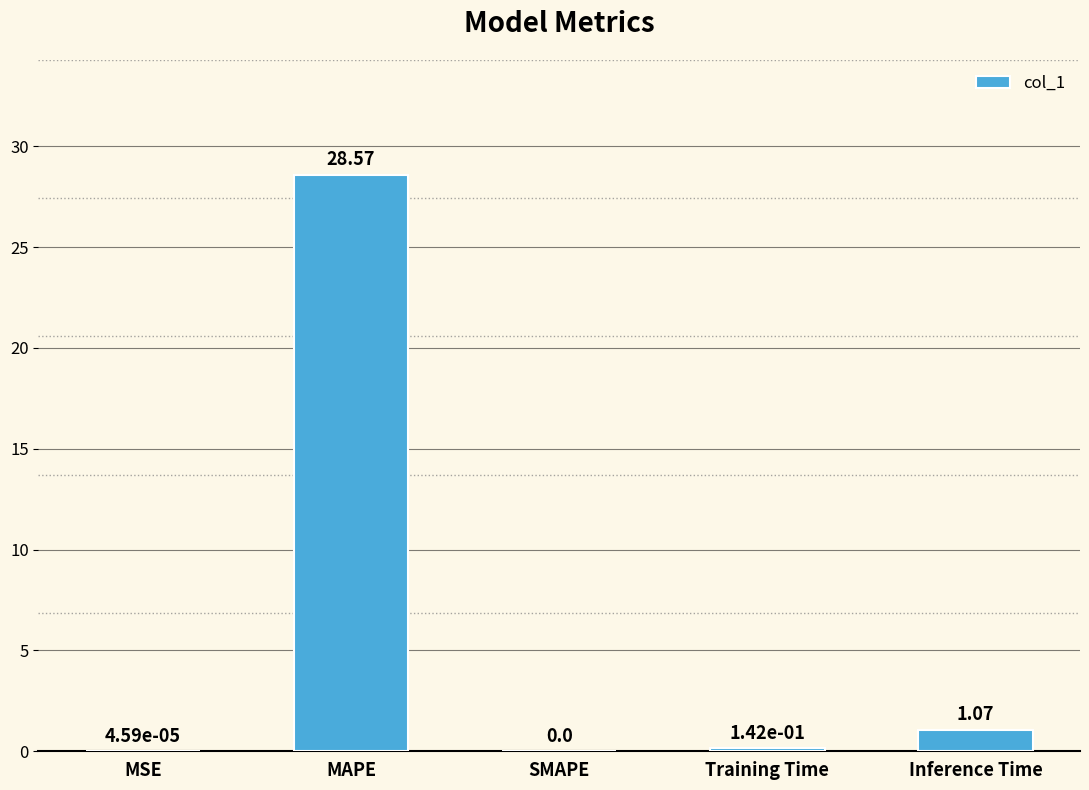

At which label is the value closest to 14?

Inference Time